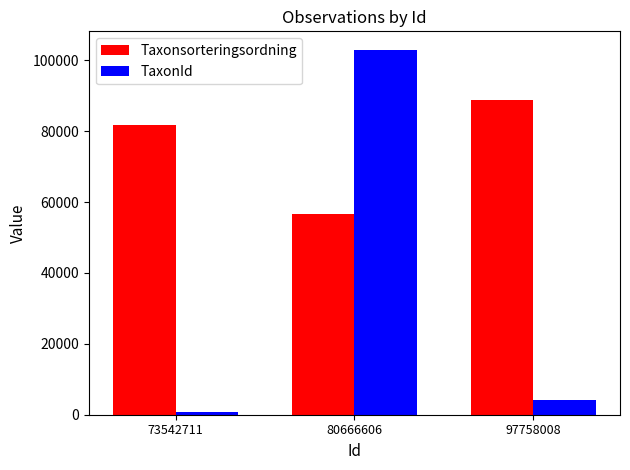

At which label does TaxonId first exceed 4191?

80666606